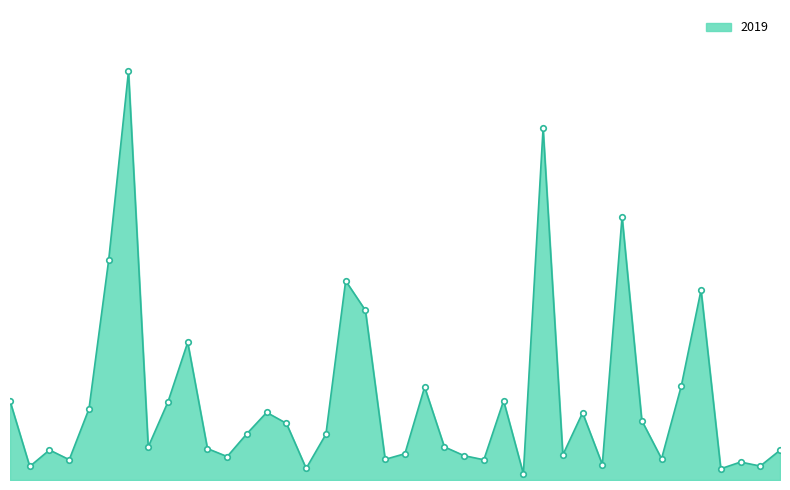

At which label is the value closest to 2542?

Chatham